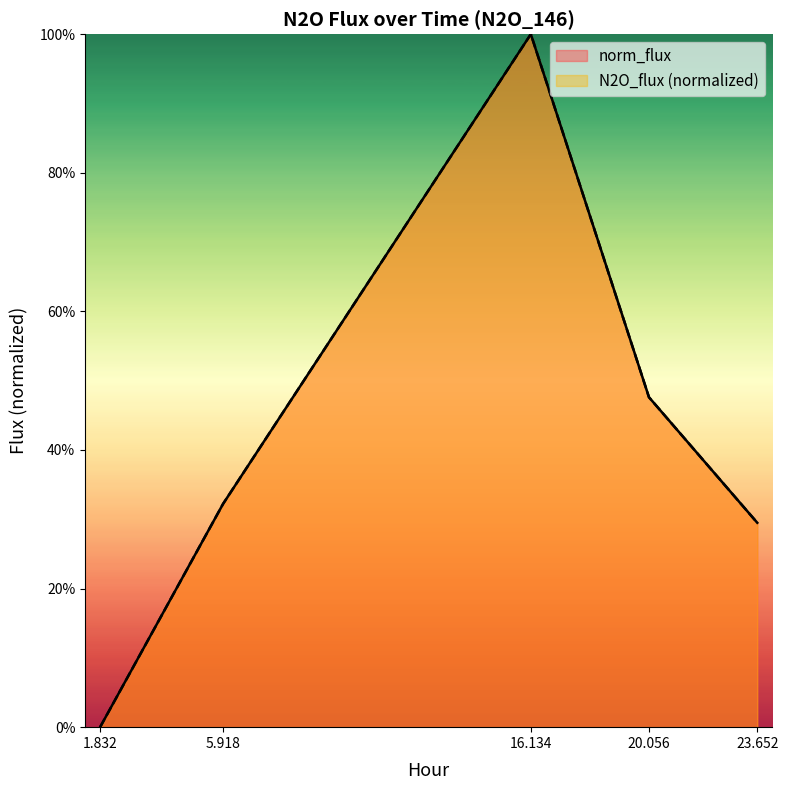

What is the difference between the norm_flux values at 1.832 and 20.056?

0.5